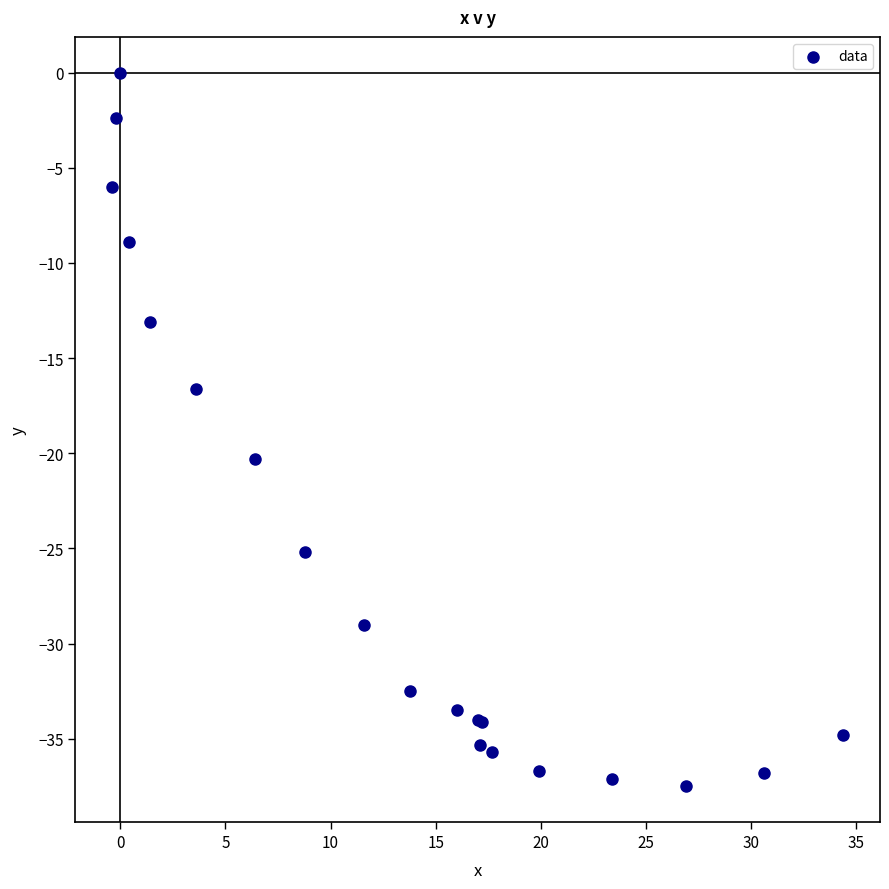

What Y value in the scatter plot is closest to -18?

-16.6